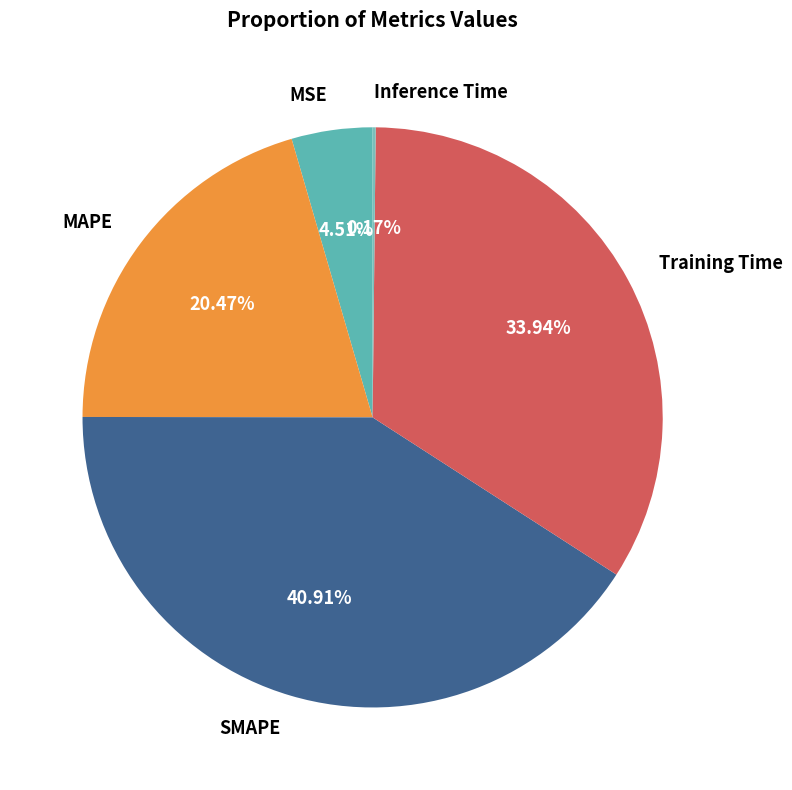

To the nearest percent, what is the difference between the SMAPE and MAPE slice percentages?

20%